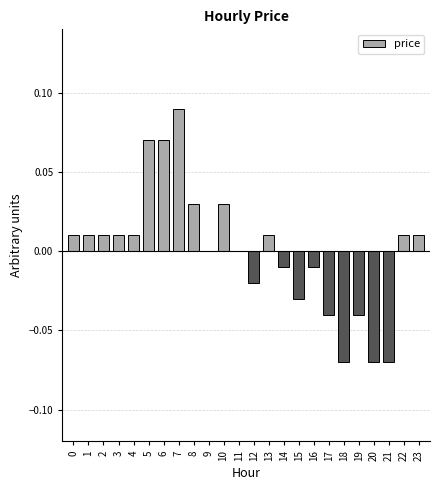

At which category does the chart reach its peak across all series?

7